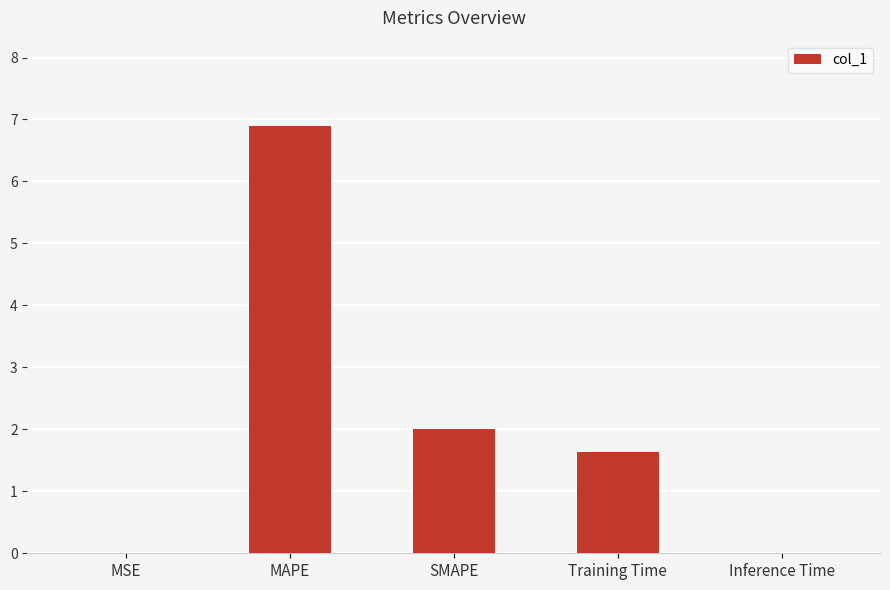

What is the sum of all values?

10.5